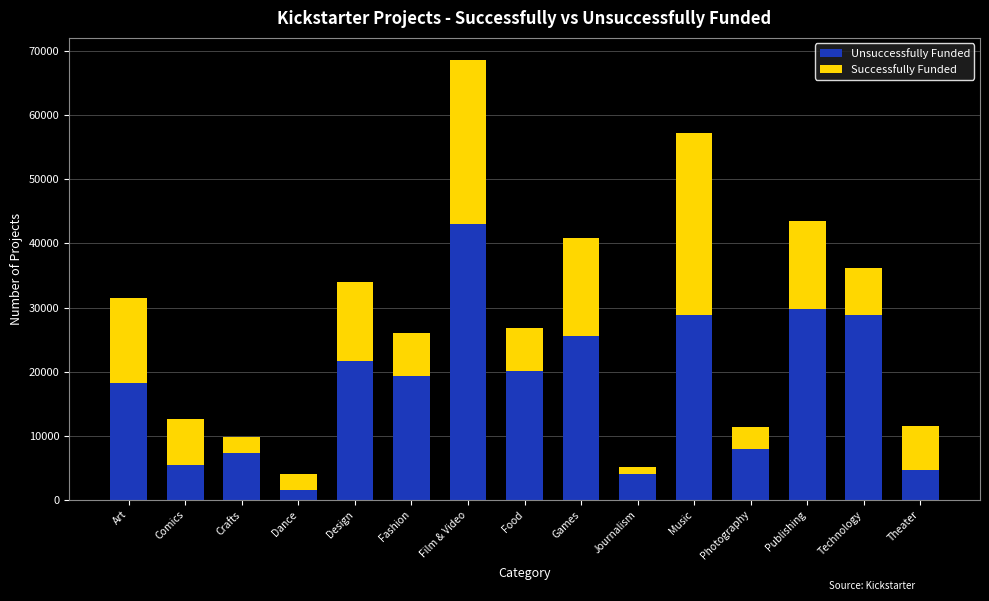

Where does the Unsuccessfully Funded series first go above 19298?

Design